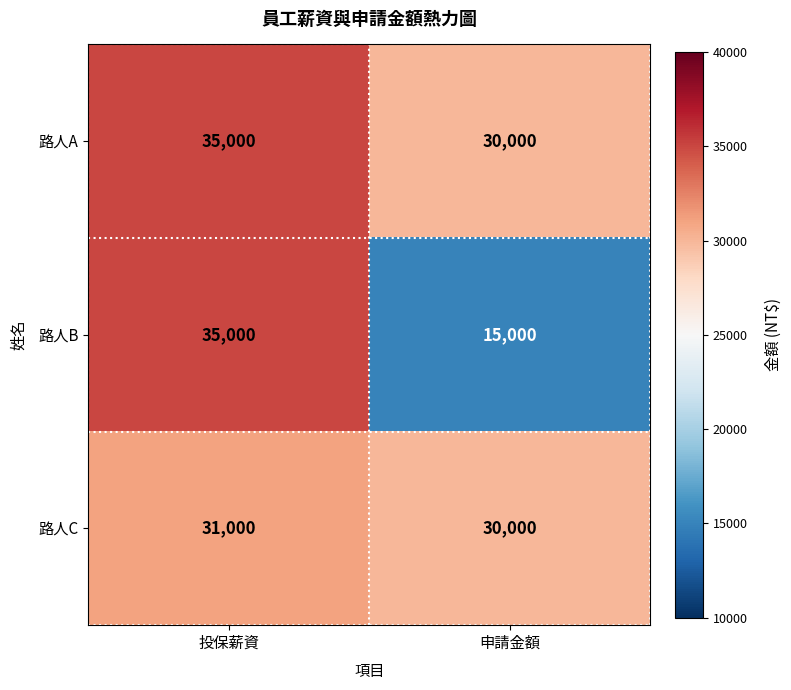

List the series in order of their overall mean, highest first.

路人A, 路人C, 路人B